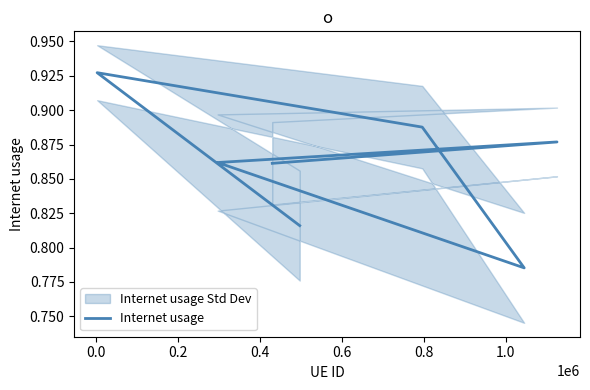

Which has a higher value, 1.0 or 0.8?

0.8